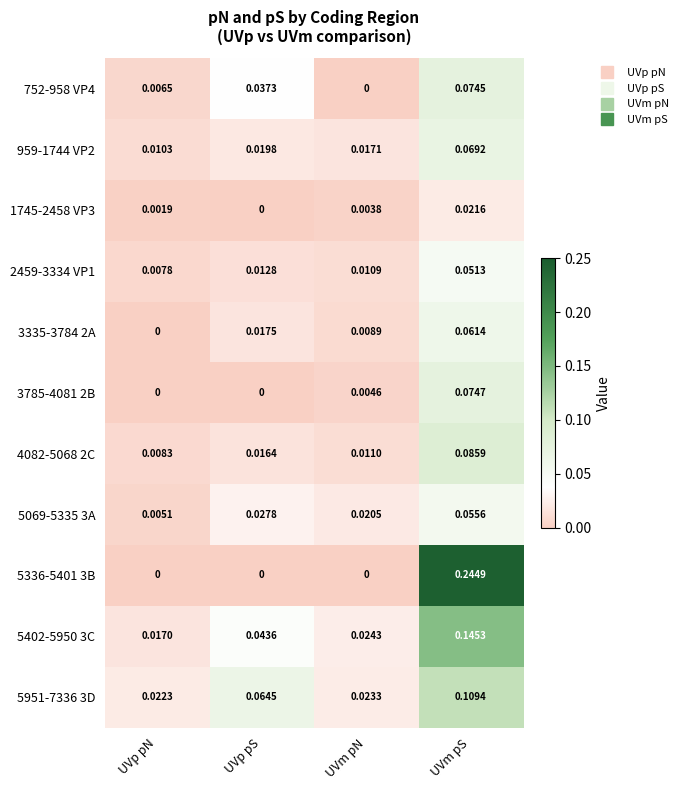

Which category has the lowest value in the 2459-3334 VP1 series?

UVp pN